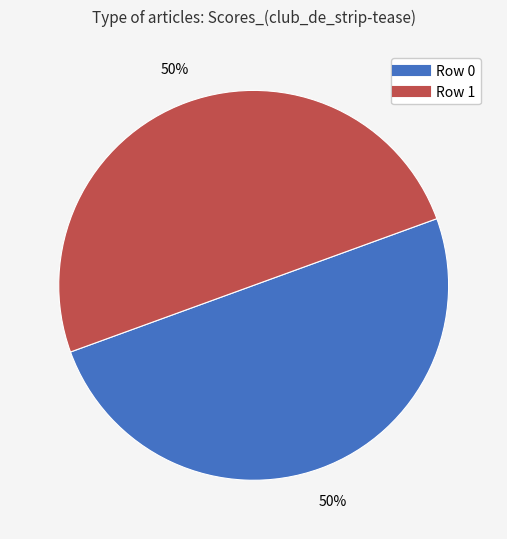

To the nearest percent, what is the average slice percentage?

50%